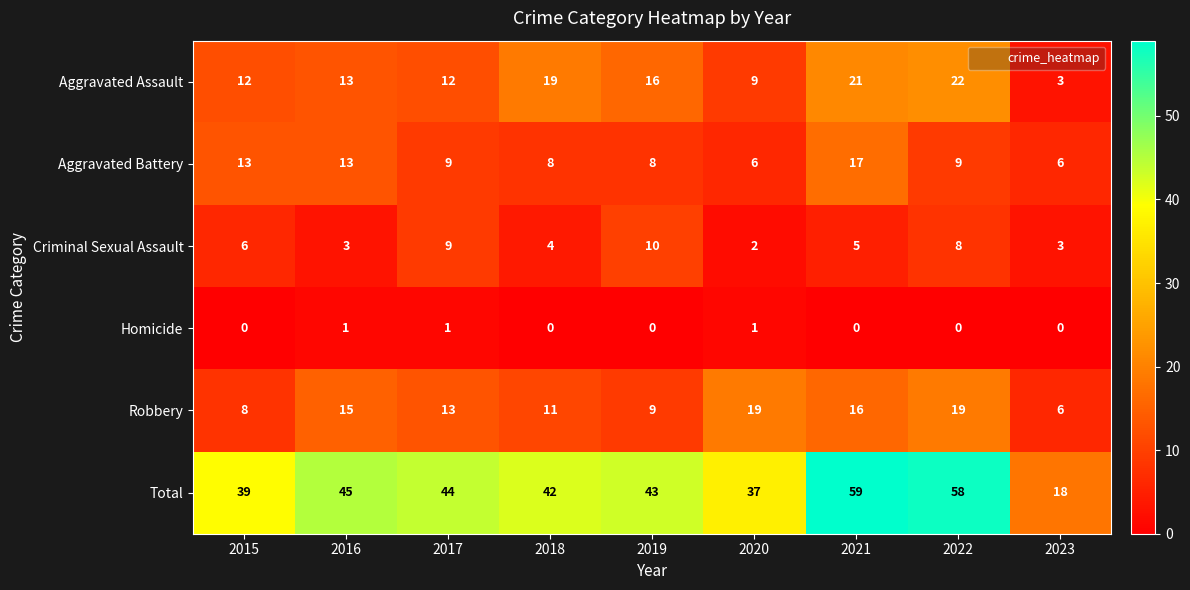

What is the average value of the Aggravated Battery series?

10